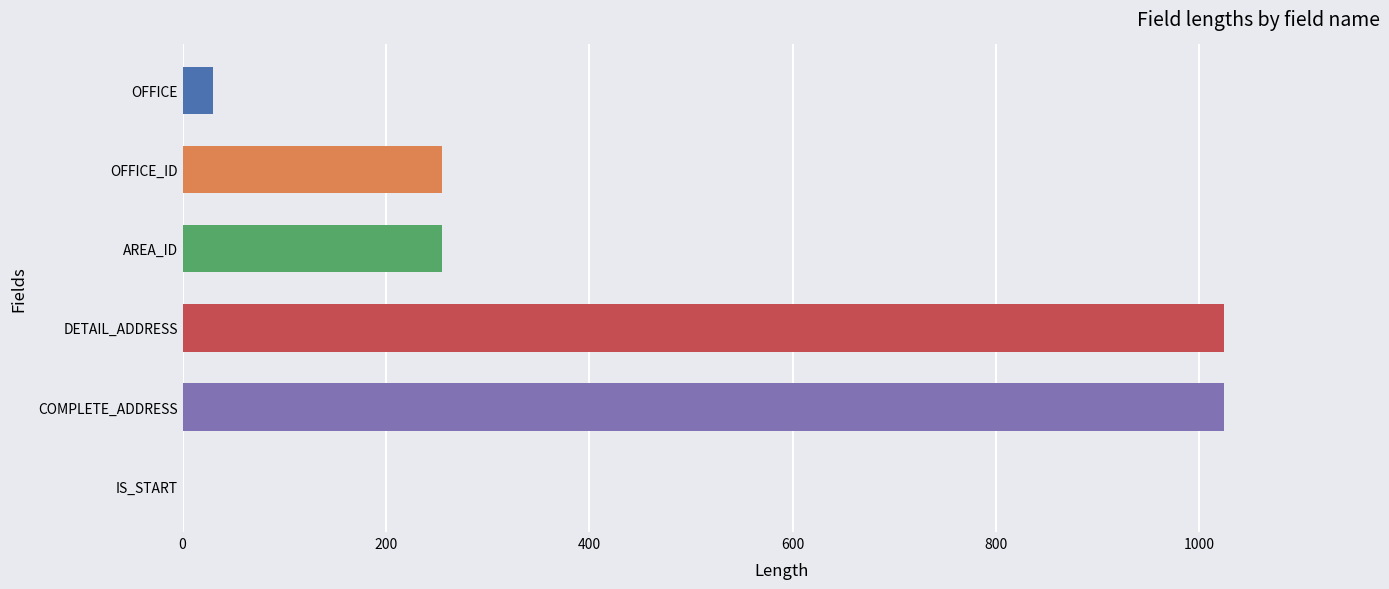

Is it true that the value at COMPLETE_ADDRESS is 1024?

True